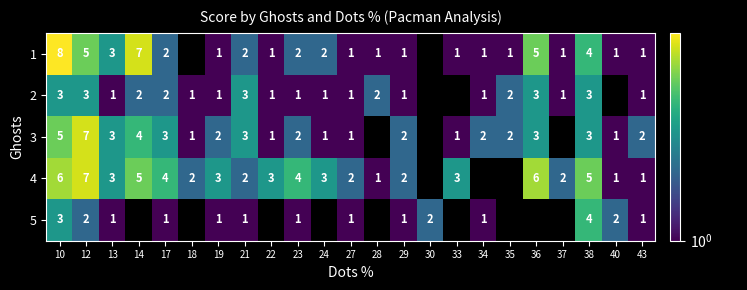

What is the sum of the 4 values at 21 and 27?

4